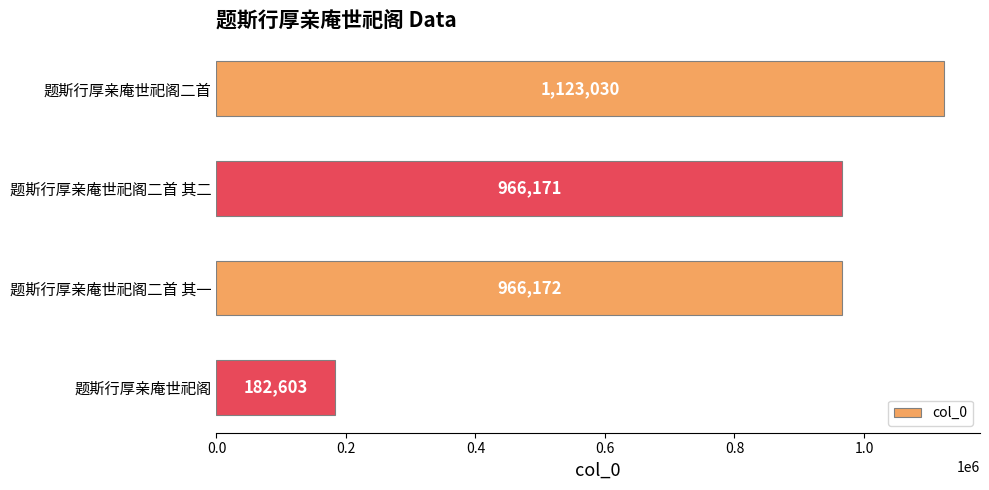

Count the number of data series in this chart.

1